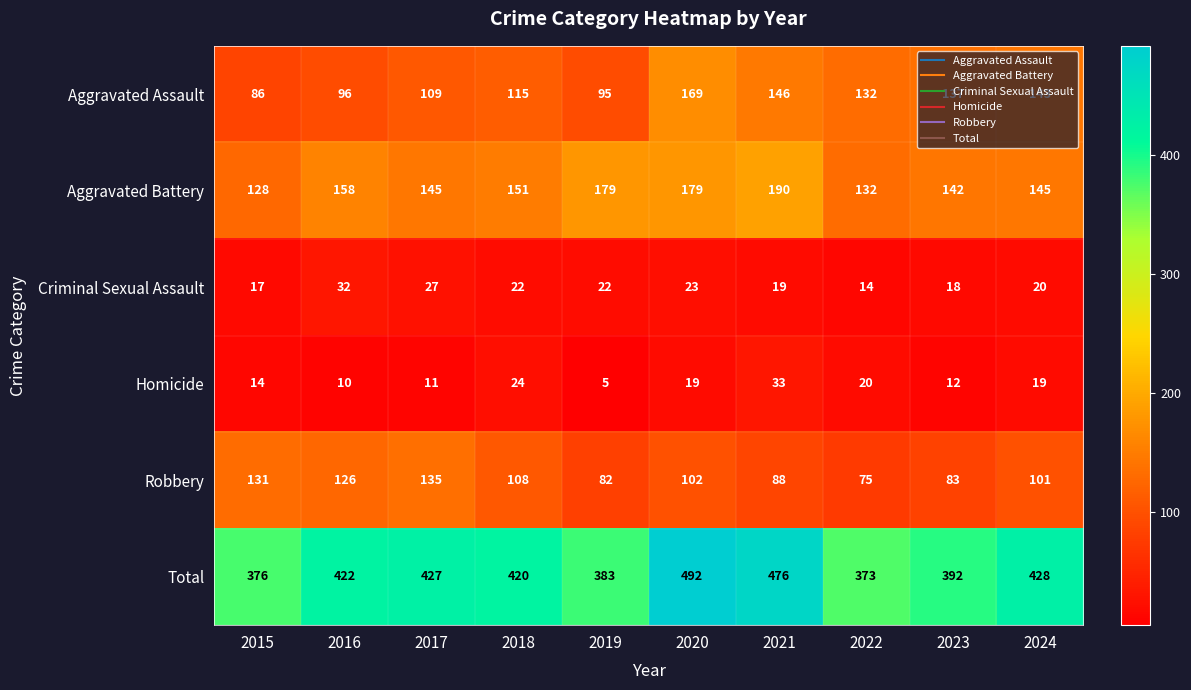

How many series are shown in this chart?

6